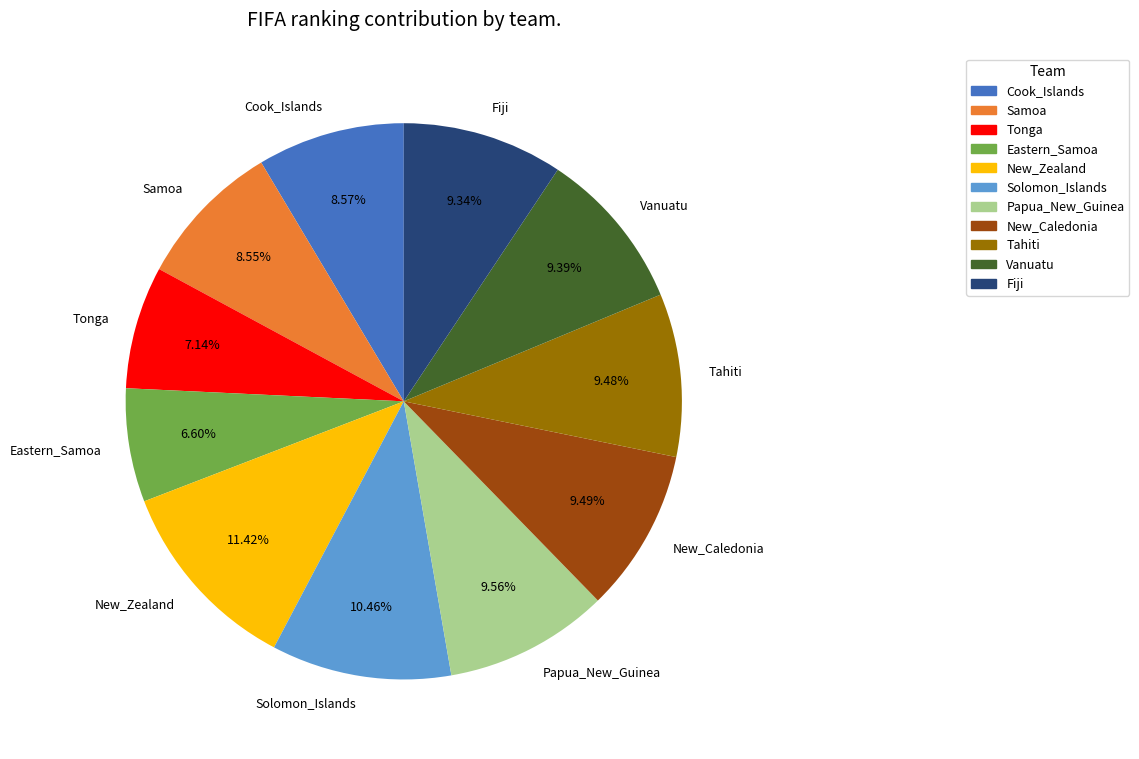

The New_Zealand slice represents 1% of the pie. True or false?

False